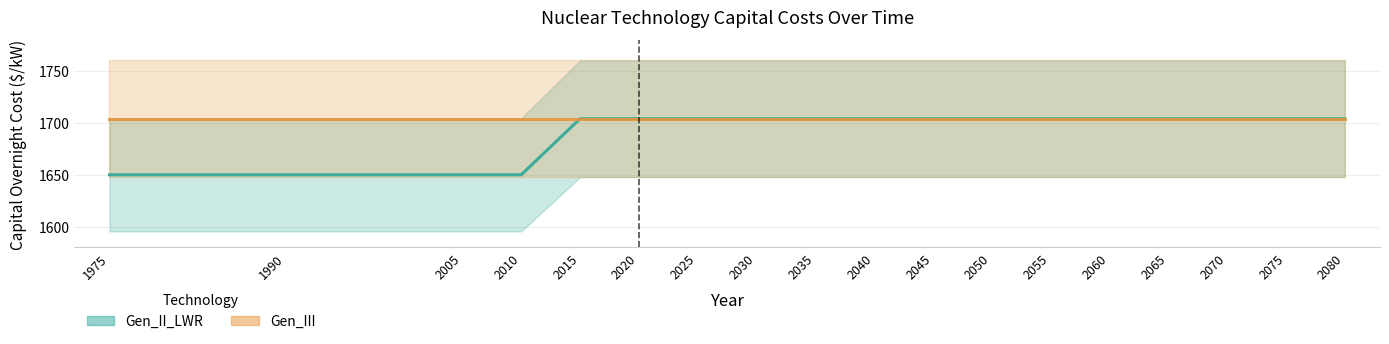

Reading left to right, transcribe all the data shown in this chart.

Gen_II_LWR: 1650	1650	1650	1650	1704	1704	1704	1704	1704	1704	1704	1704	1704	1704	1704	1704	1704	1704
Gen_III: 1704	1704	1704	1704	1704	1704	1704	1704	1704	1704	1704	1704	1704	1704	1704	1704	1704	1704